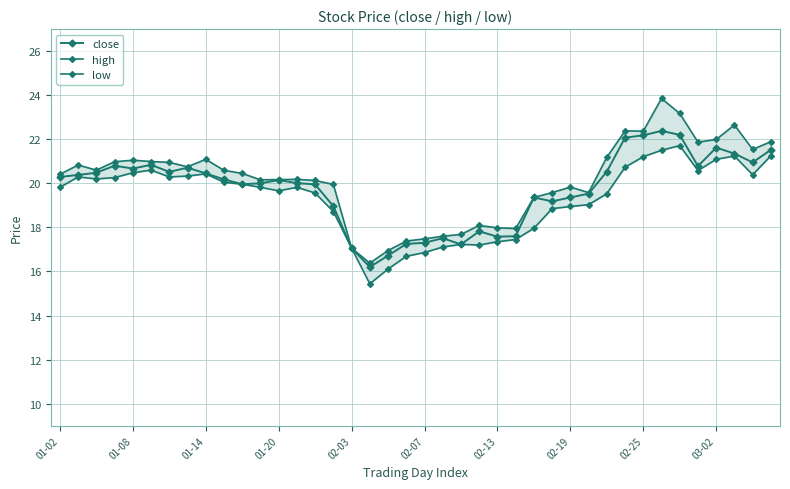

At how many categories does at least one series exceed 16?

40